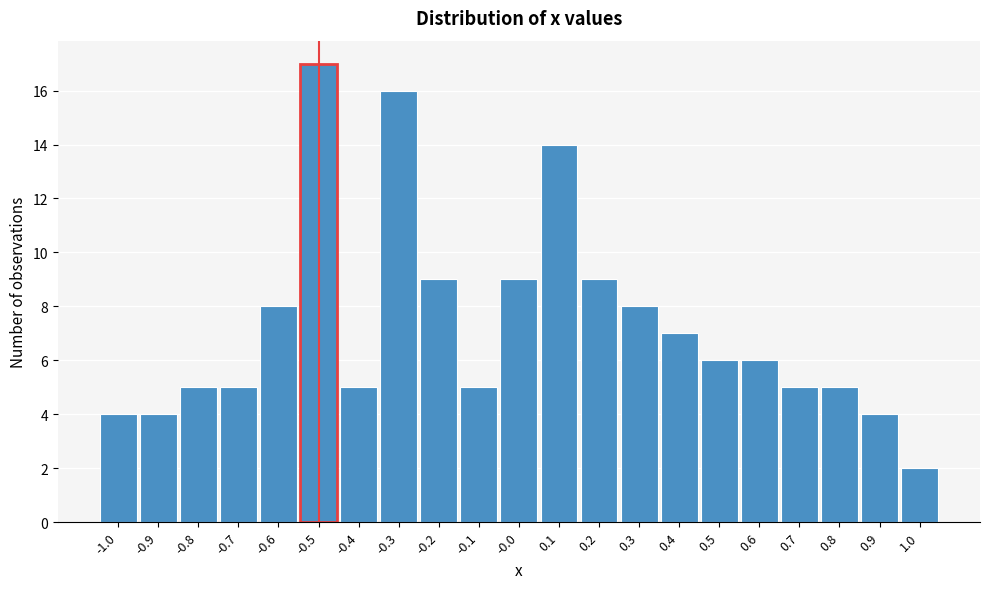

How tall is the bar that spans -0.65 to -0.55 on the x-axis? The values are not printed on the chart, so give them approximately, as read against the axis.

8